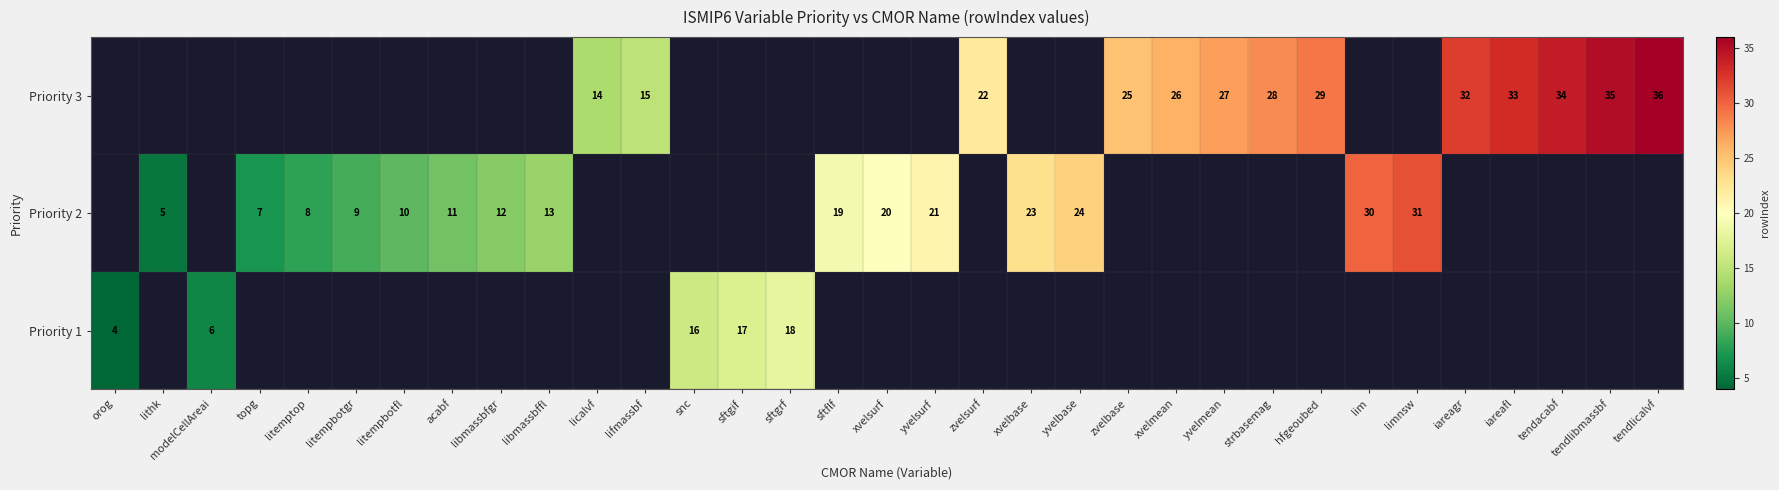

What is the total value across all series at sftgif?

17